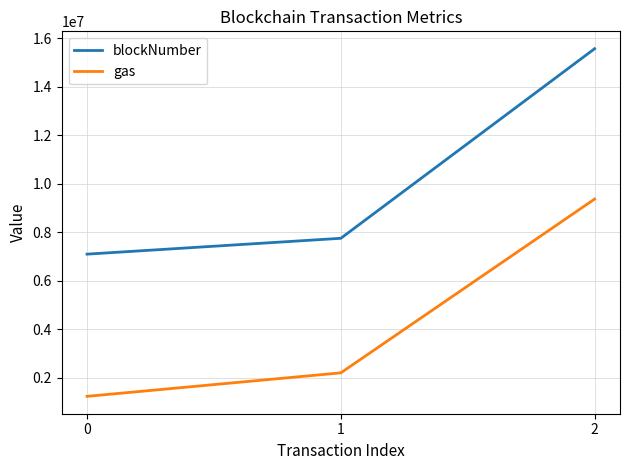

At which label is gas closest to 5300151?

1